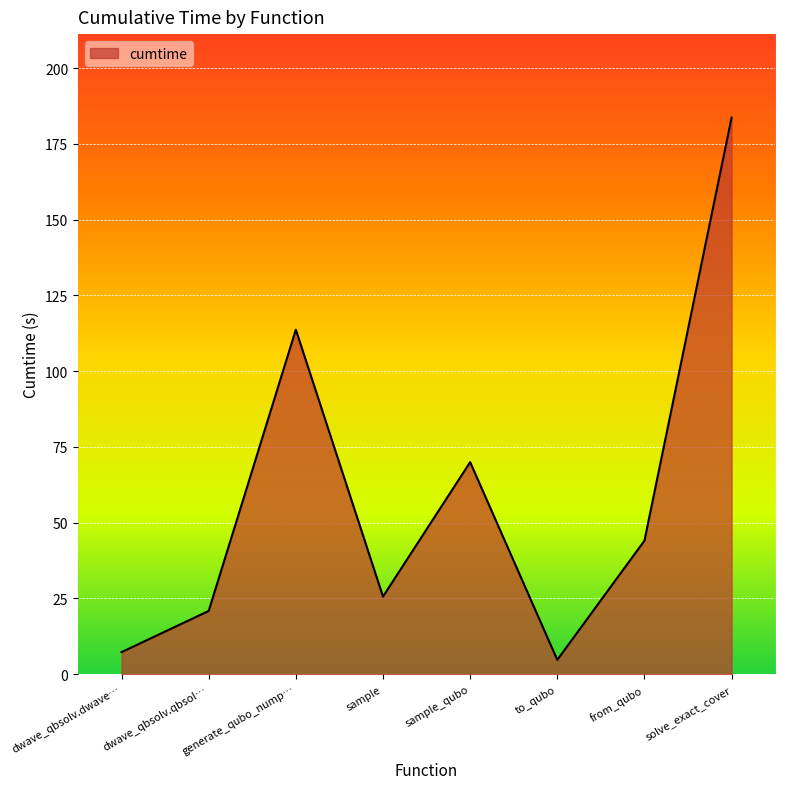

Read the value at dwave_qbsolv.dwave….

7.3